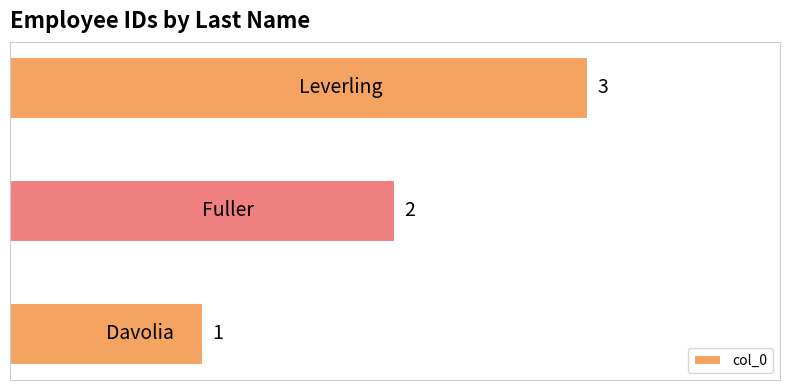

What is the sum of all values?

6